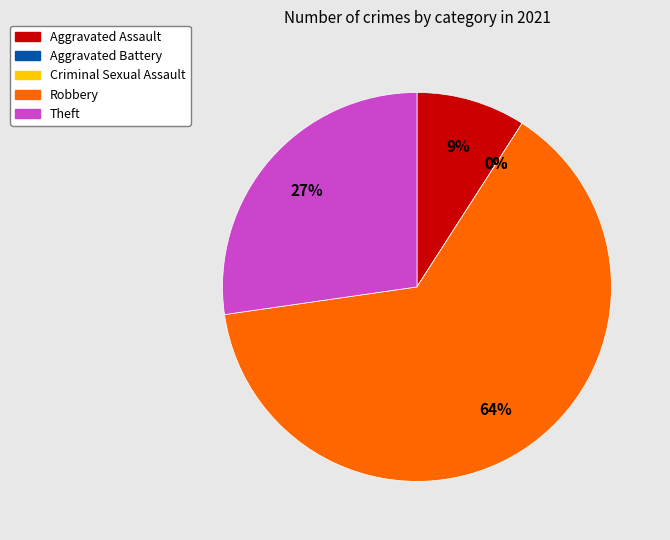

Do Aggravated Battery and Theft together represent more than half of the pie?

No